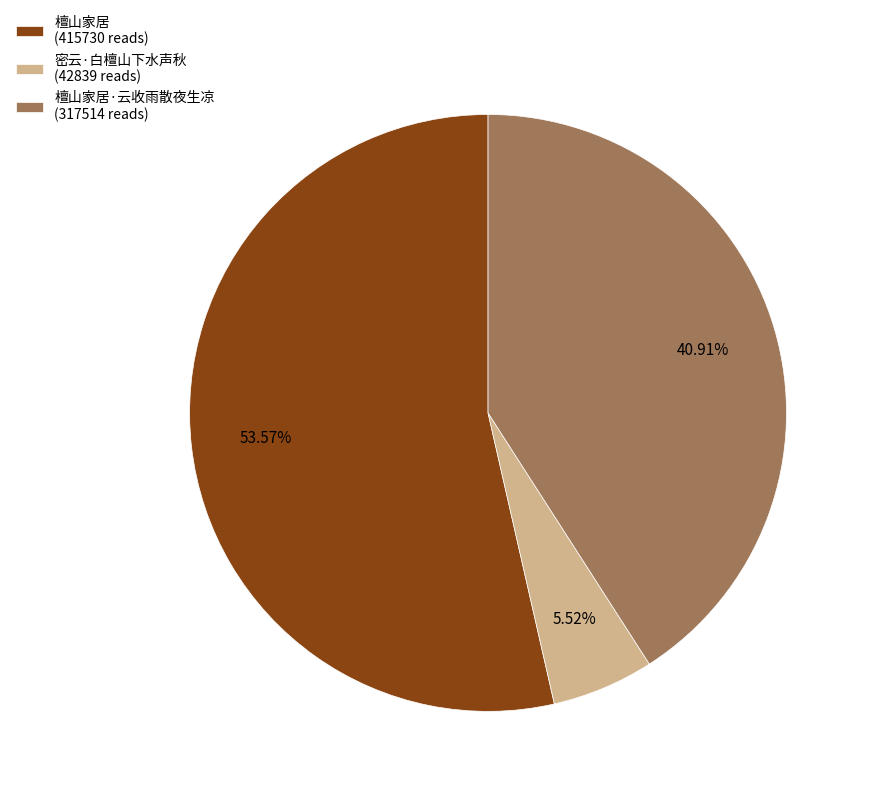

How many segments does this pie chart have?

3